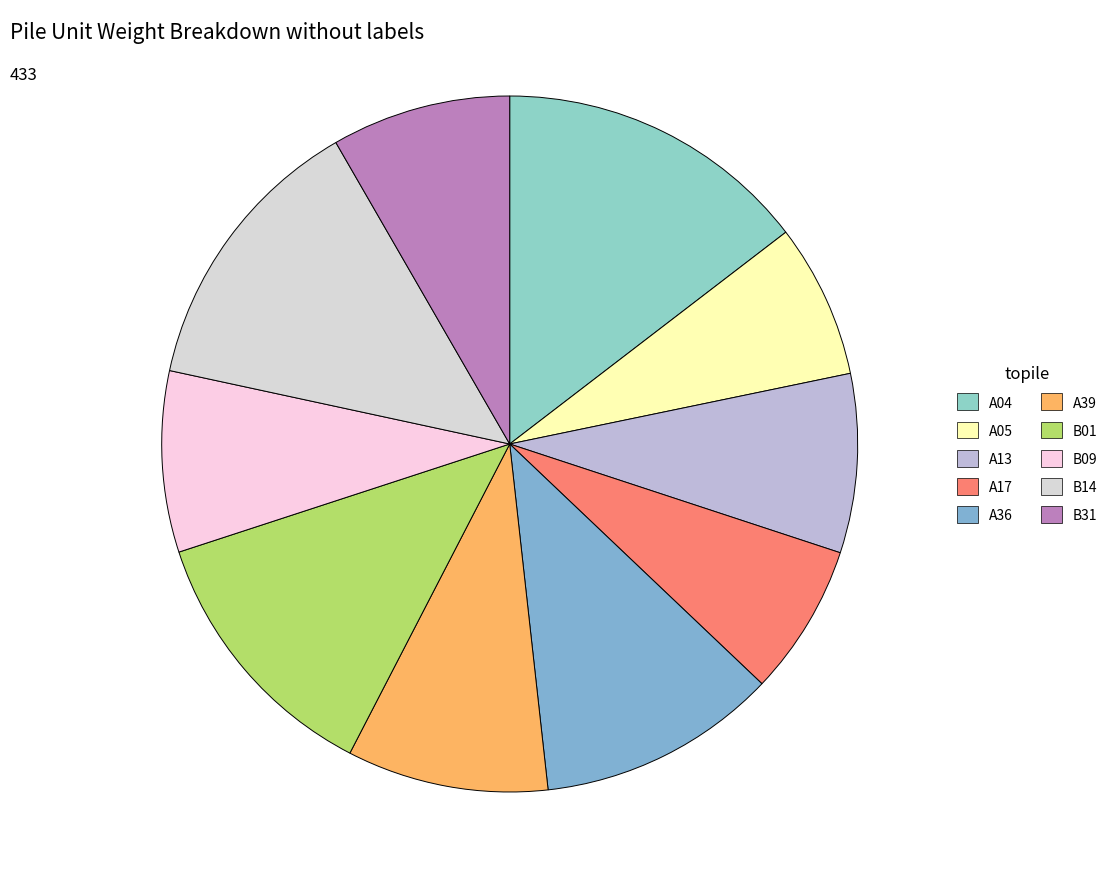

How many segments does this pie chart have?

10